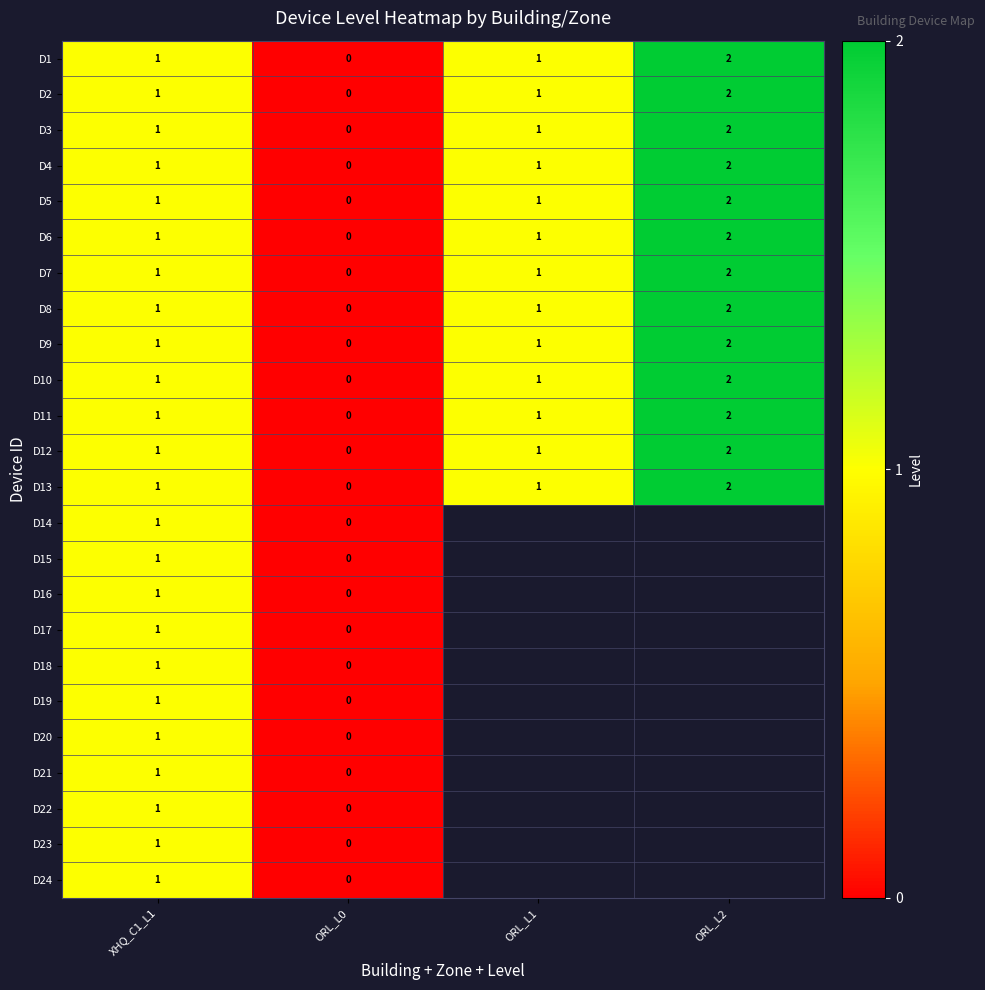

What is the sum of the D2 values at XHQ_C1_L1 and ORL_L2?

3